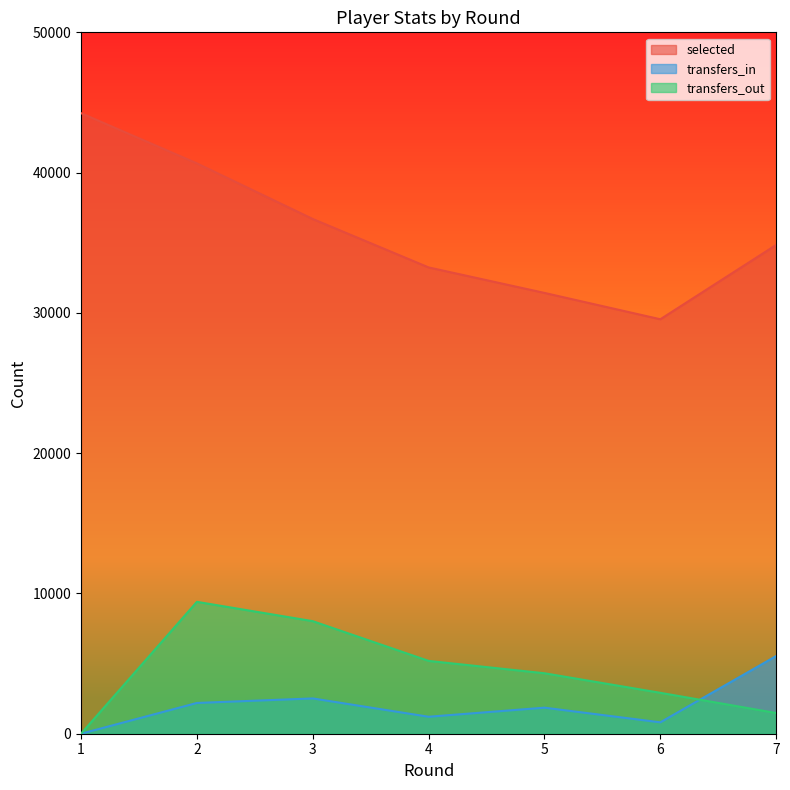

True or false: transfers_in has more than 0 points higher than both neighbors.

True